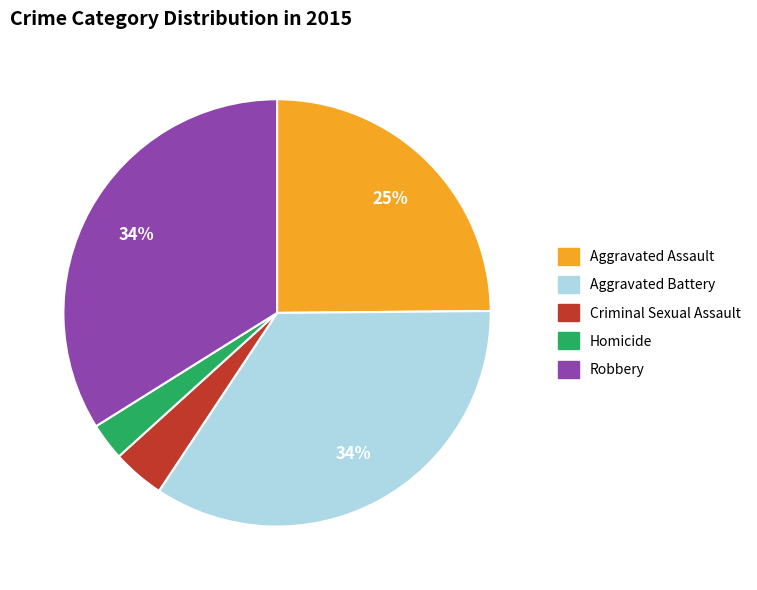

True or false: Aggravated Assault accounts for 12% of the total.

False